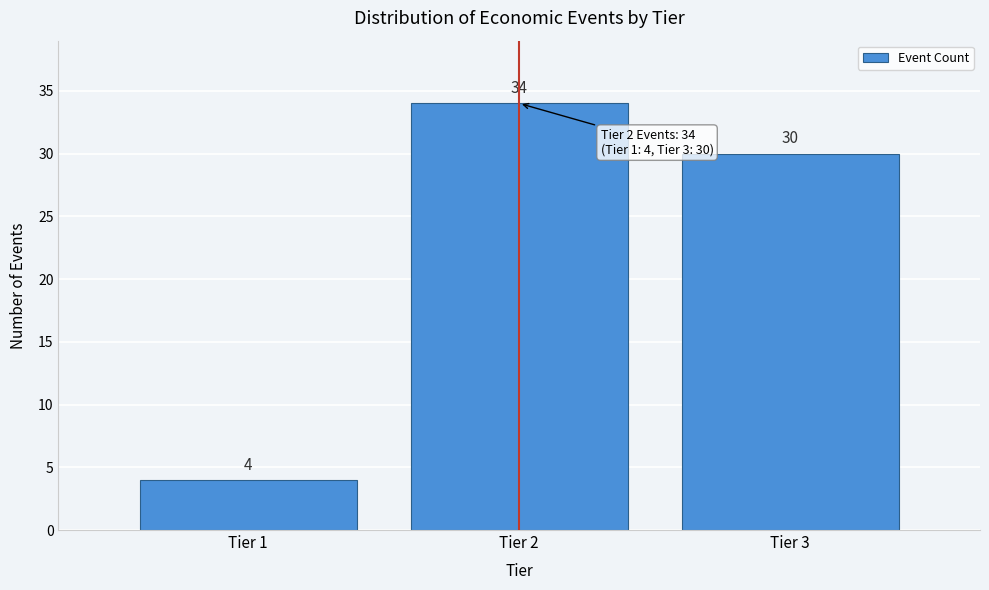

Reading left to right, what are all the values shown in this chart?

4	34	30